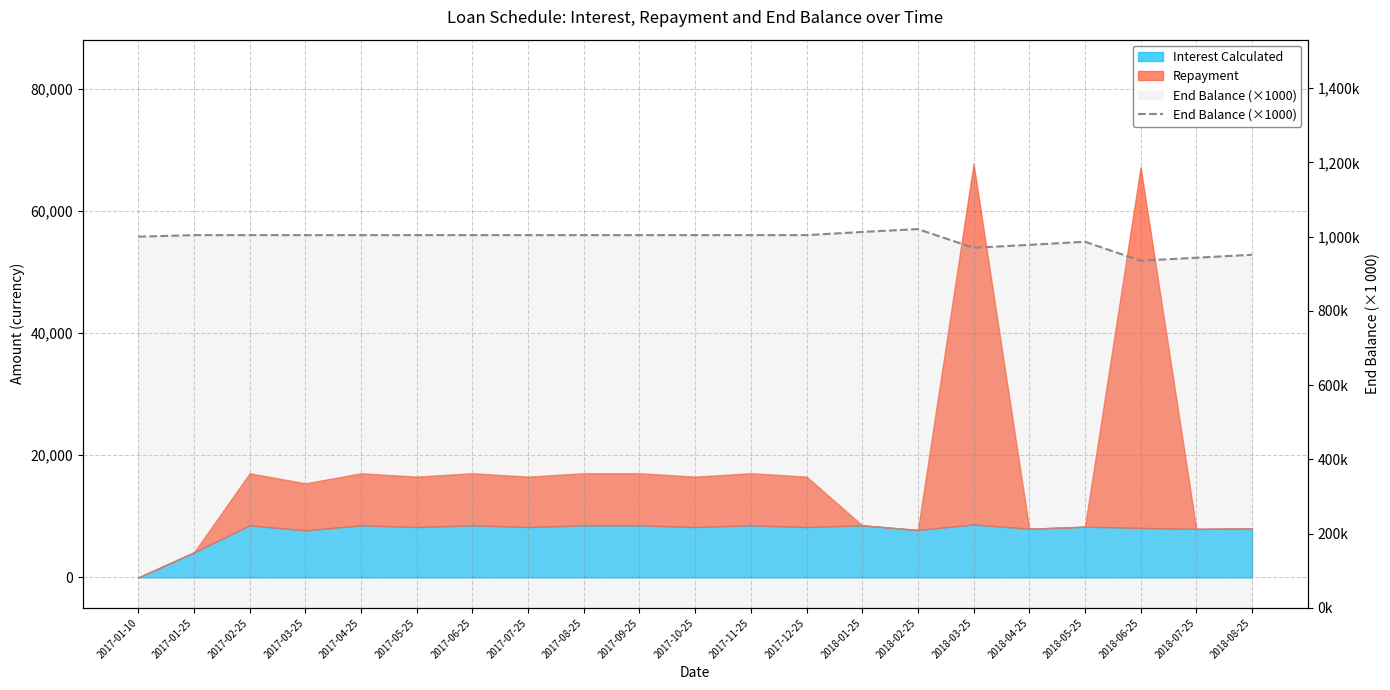

Reading right to left, list all the values displayed in this chart.

2018-08-25=951.3	2018-07-25=943.2	2018-06-25=935.3	2018-05-25=986.3	2018-04-25=978.0	2018-03-25=970.0	2018-02-25=1020.4	2018-01-25=1012.6	2017-12-25=1004.1	2017-11-25=1004.1	2017-10-25=1004.1	2017-09-25=1004.1	2017-08-25=1004.1	2017-07-25=1004.1	2017-06-25=1004.1	2017-05-25=1004.1	2017-04-25=1004.1	2017-03-25=1004.1	2017-02-25=1004.1	2017-01-25=1004.1	2017-01-10=1000.0